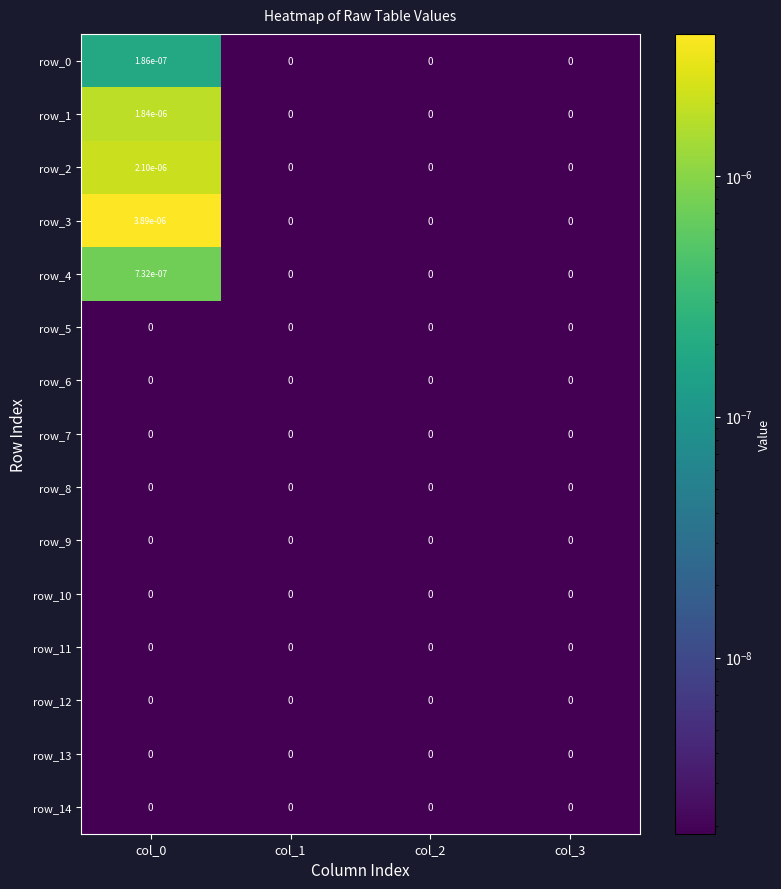

The row_14 series shows 0.0 at col_2. True or false?

True